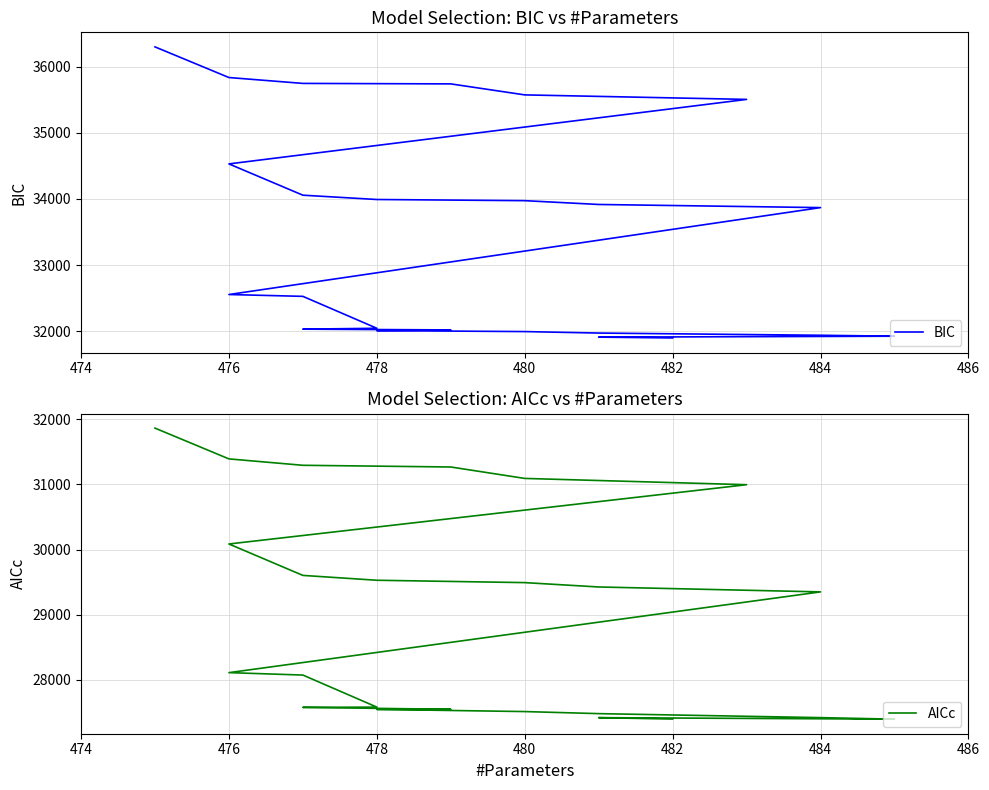

Which series changed the most between 482 and 476?

AICc